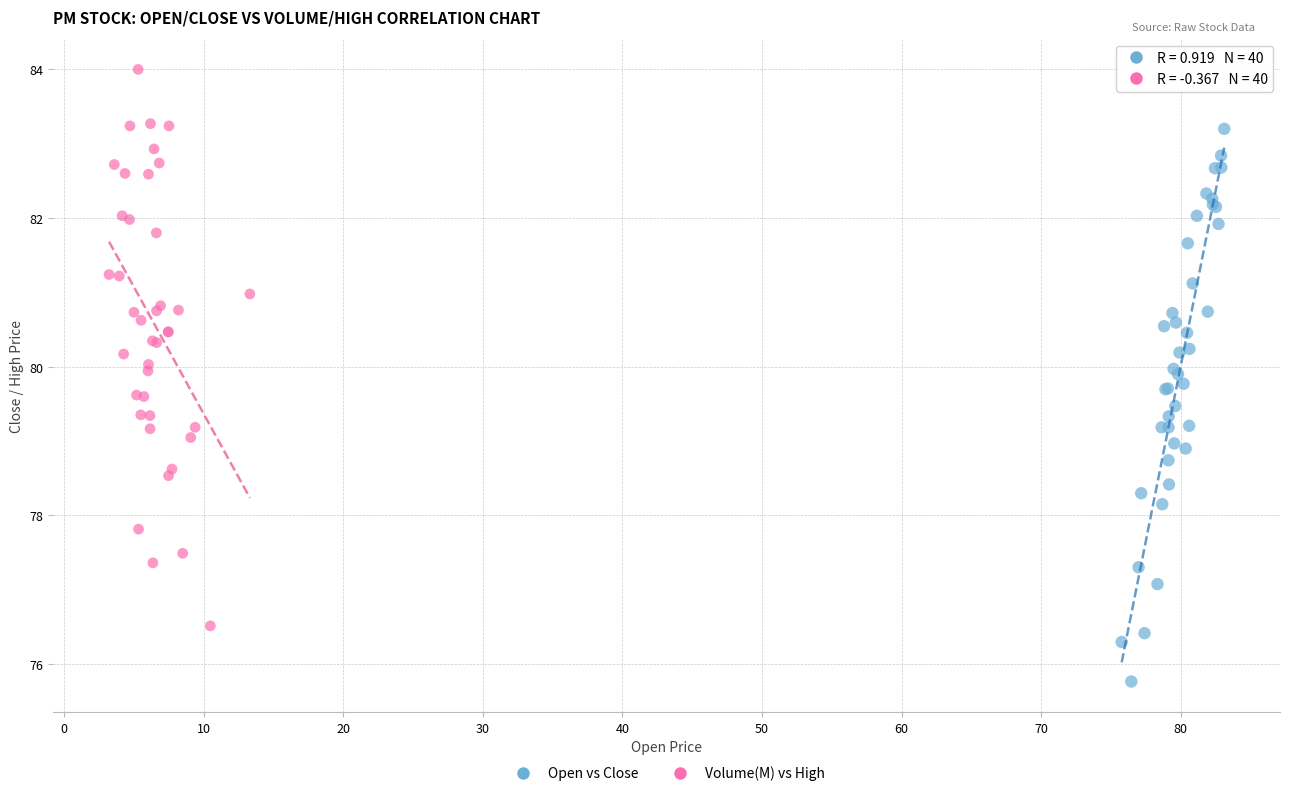

What are all the series names shown in the legend?

Open vs Close, Volume(M) vs High